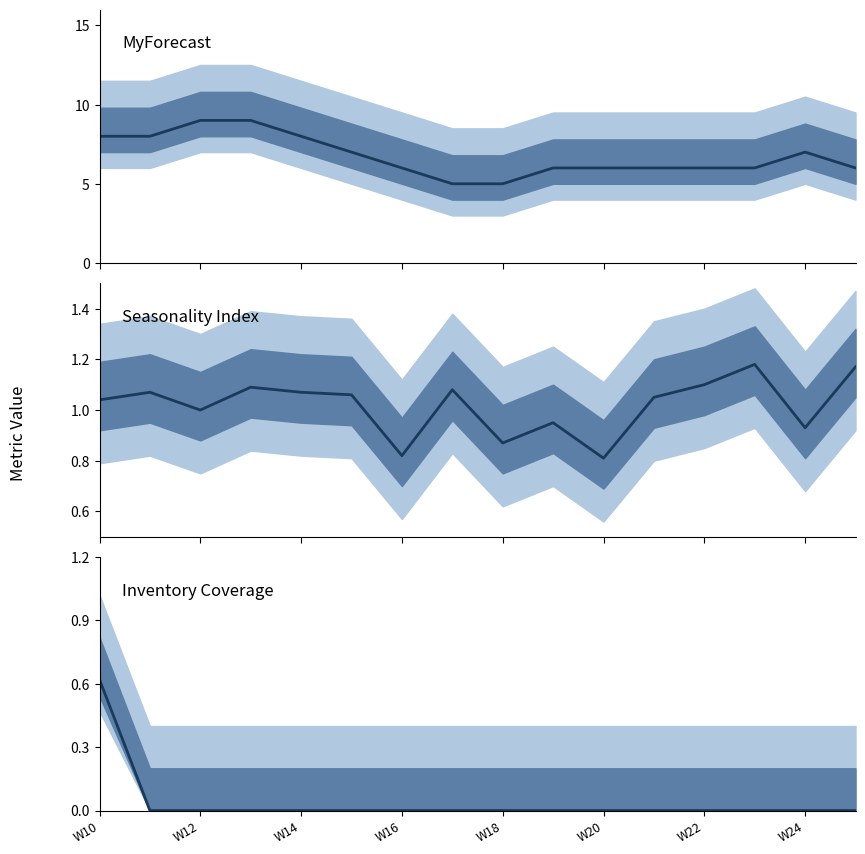

Which category has the lowest value in the Inventory Coverage series?

W12